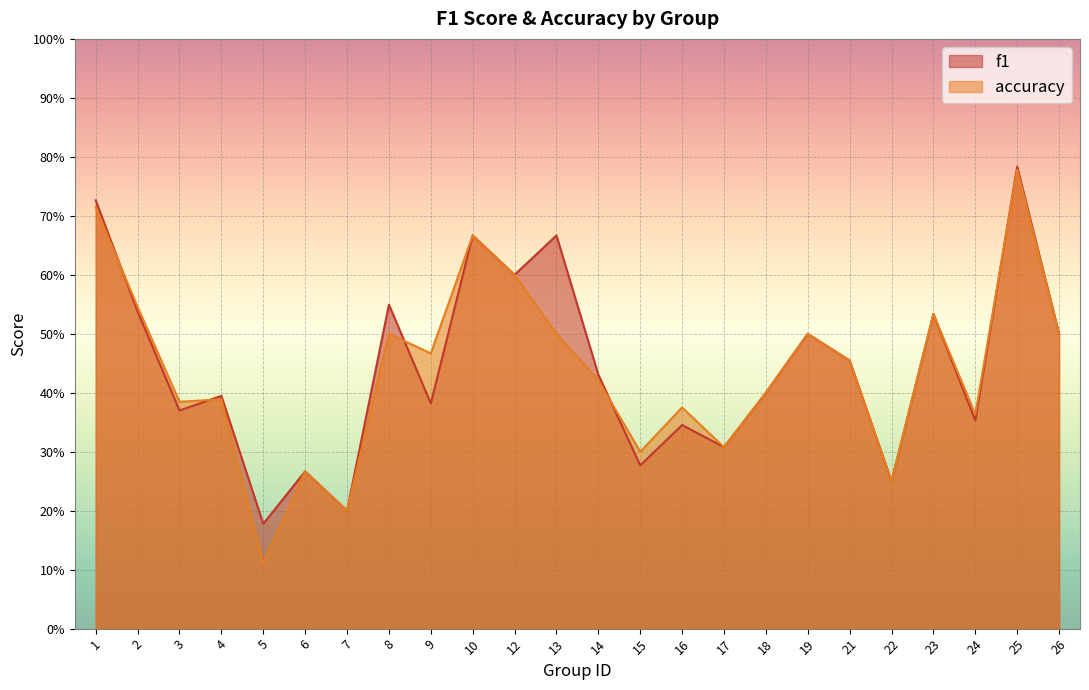

What is the smallest value displayed?

0.1